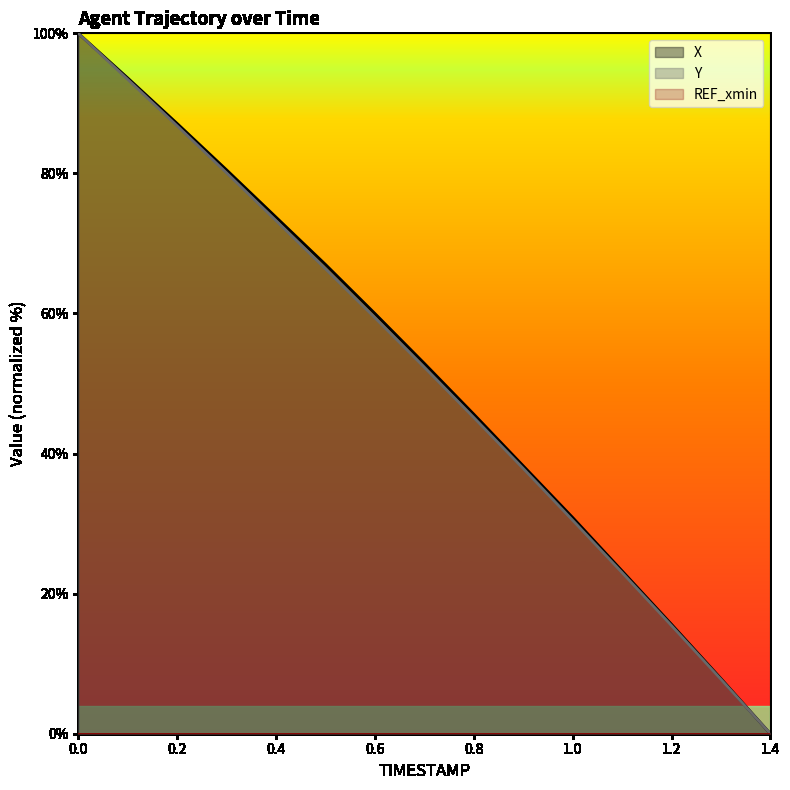

Rank the series by their maximum value, from lowest to highest.

X, Y